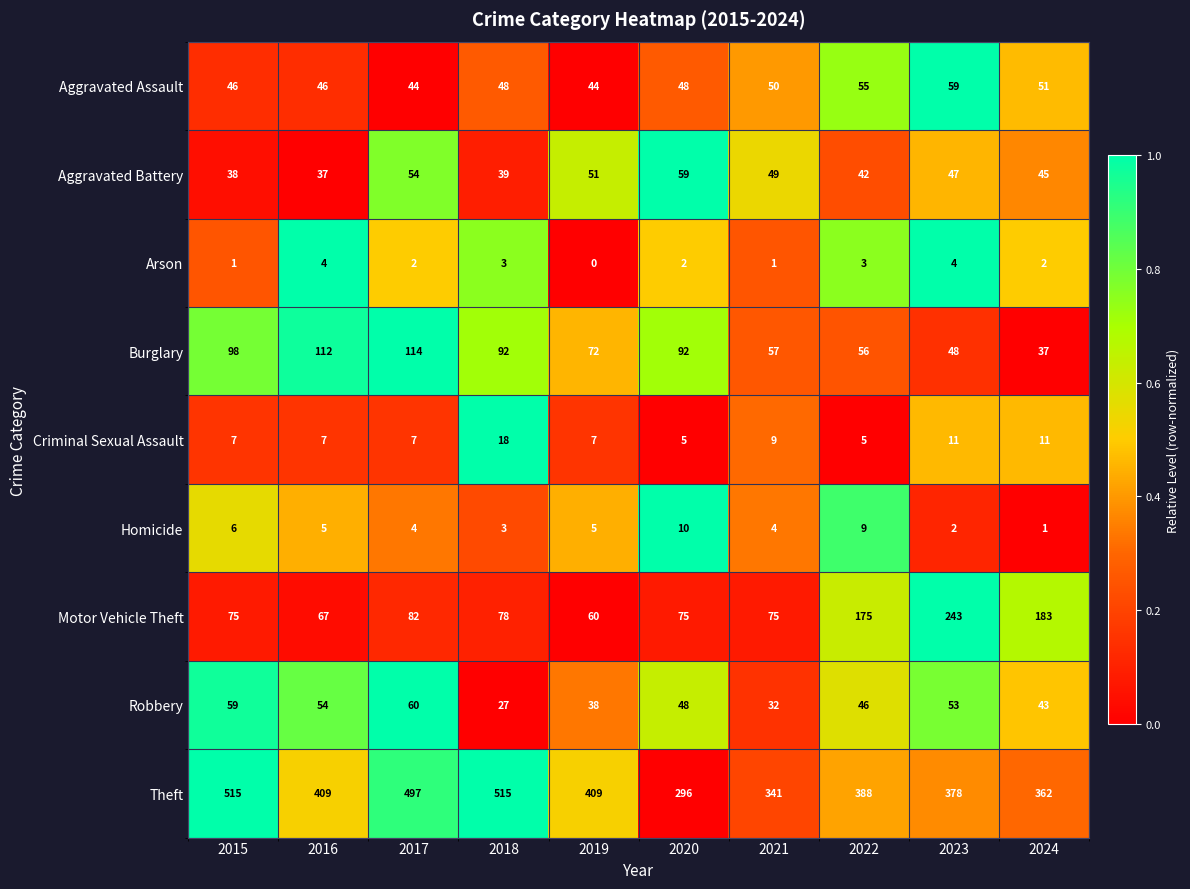

What is the maximum value for Burglary?

114